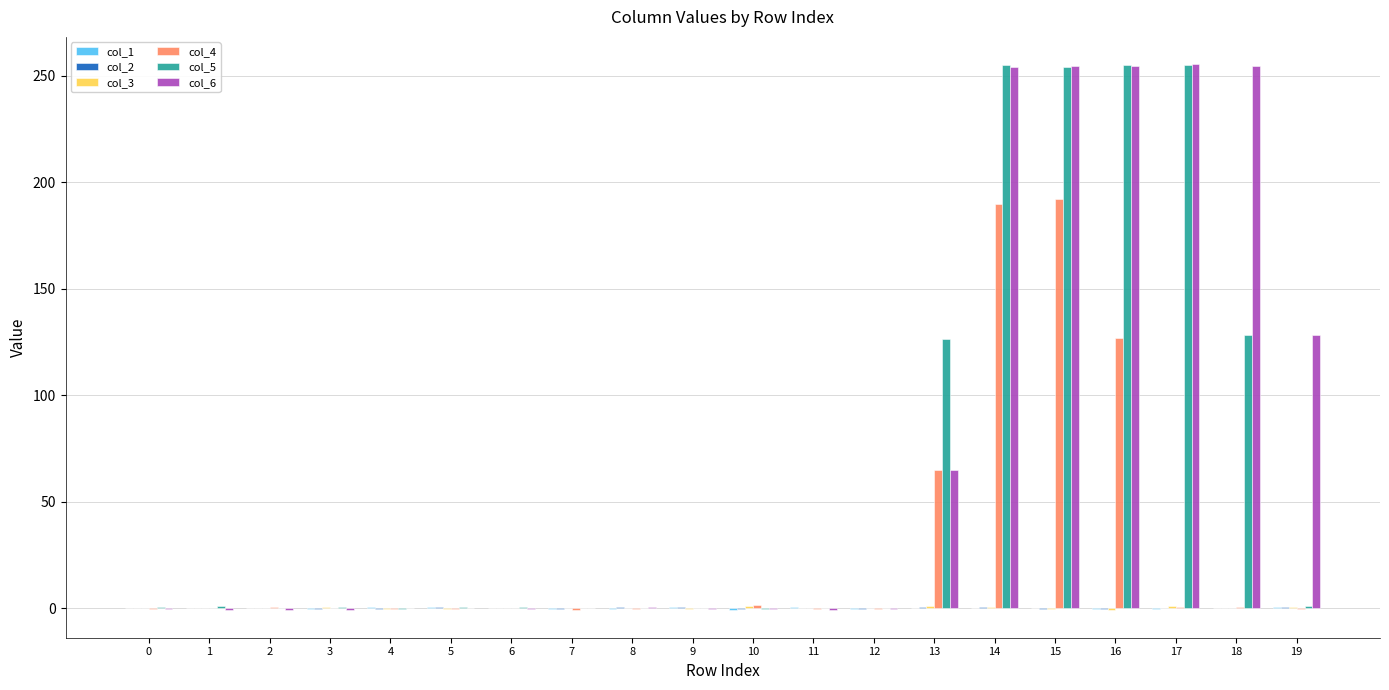

Count the number of data series in this chart.

6